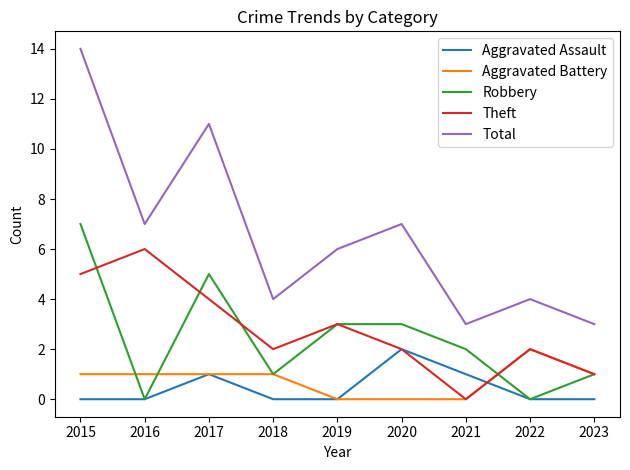

How many values in Theft are above zero?

8